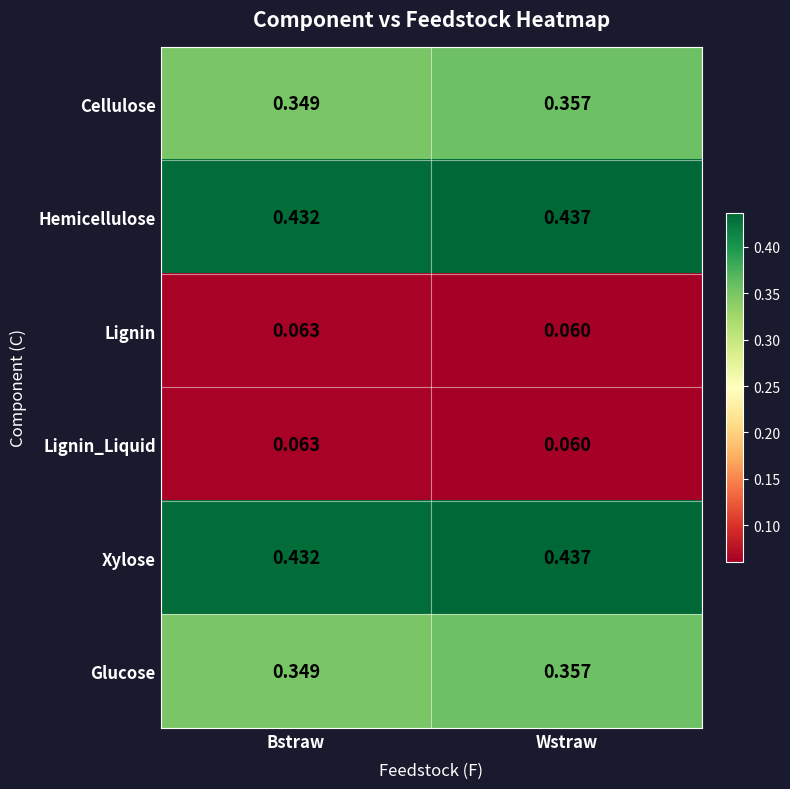

At which label does Lignin_Liquid reach its peak?

Bstraw